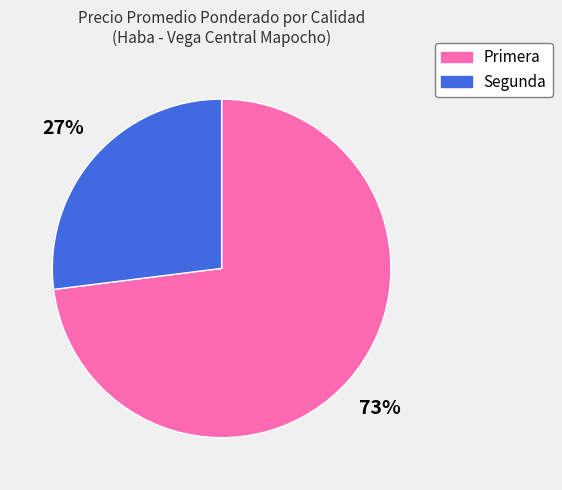

The Primera slice represents 73% of the pie. True or false?

True